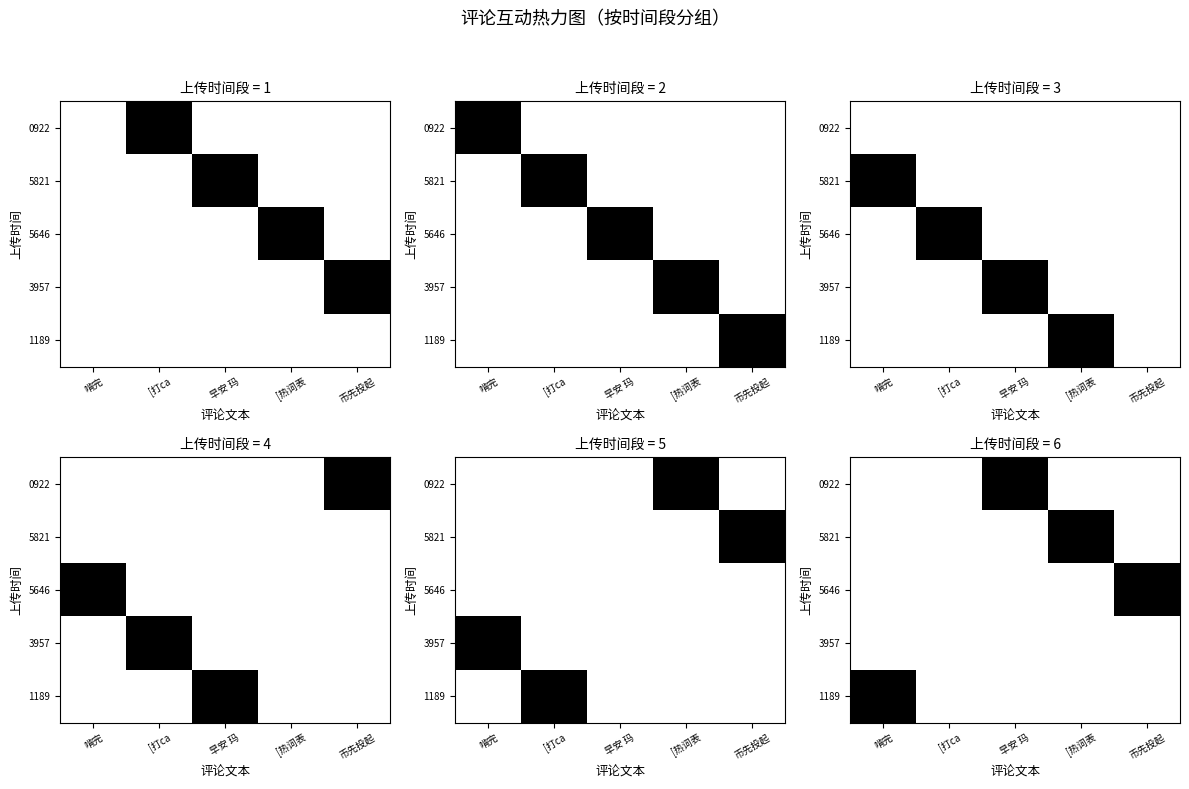

Which label corresponds to the smallest value in the chart?

啃完